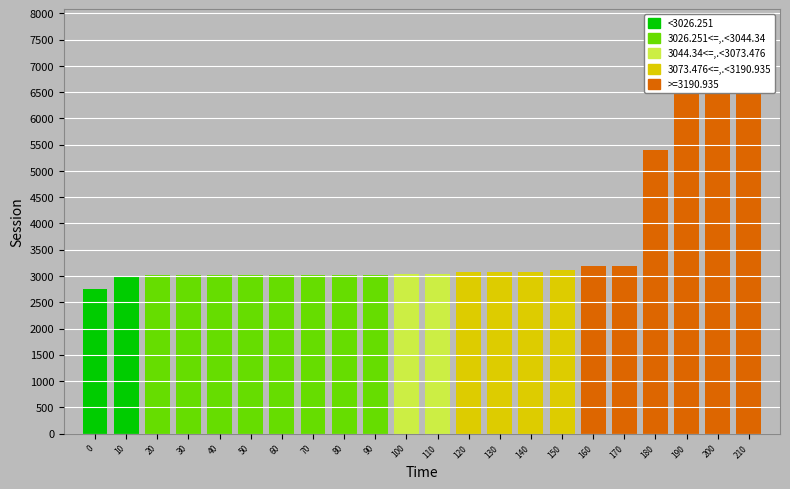

List the labels in order of value, smallest first.

0, 10, 20, 30, 40, 50, 60, 70, 80, 90, 100, 110, 120, 130, 140, 150, 160, 170, 180, 190, 200, 210